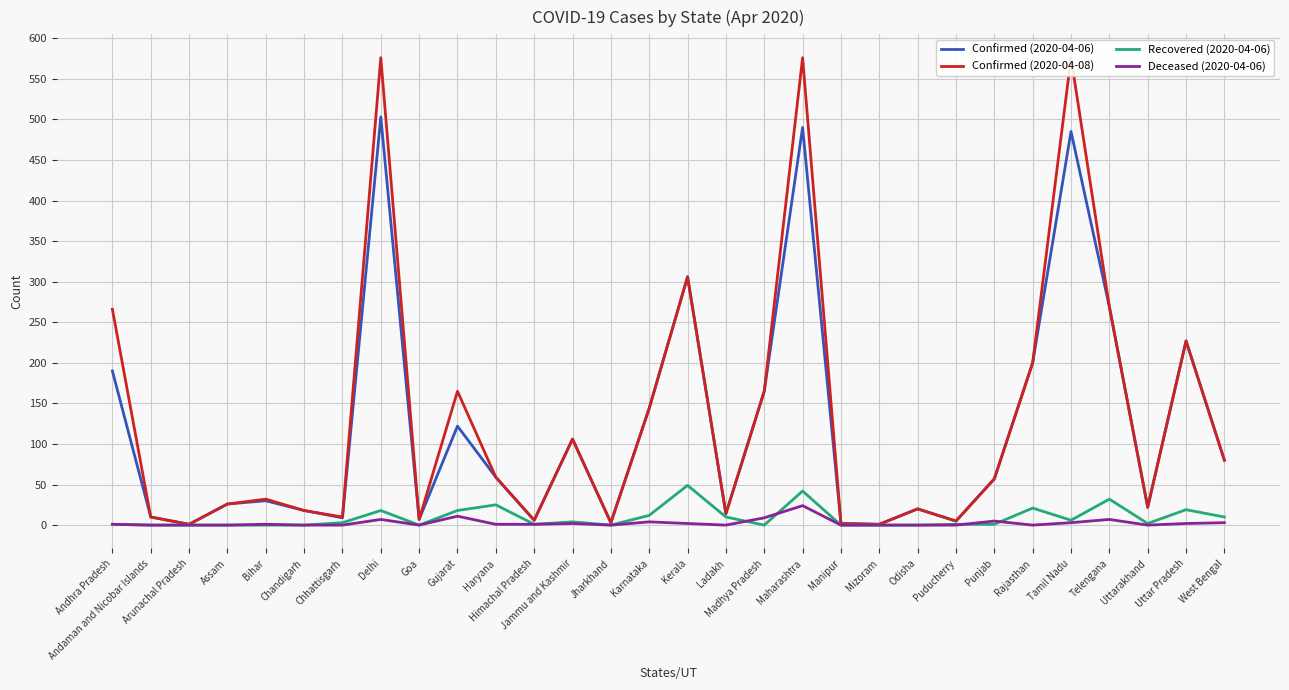

The Confirmed (2020-04-06) series shows 80 at West Bengal. True or false?

True